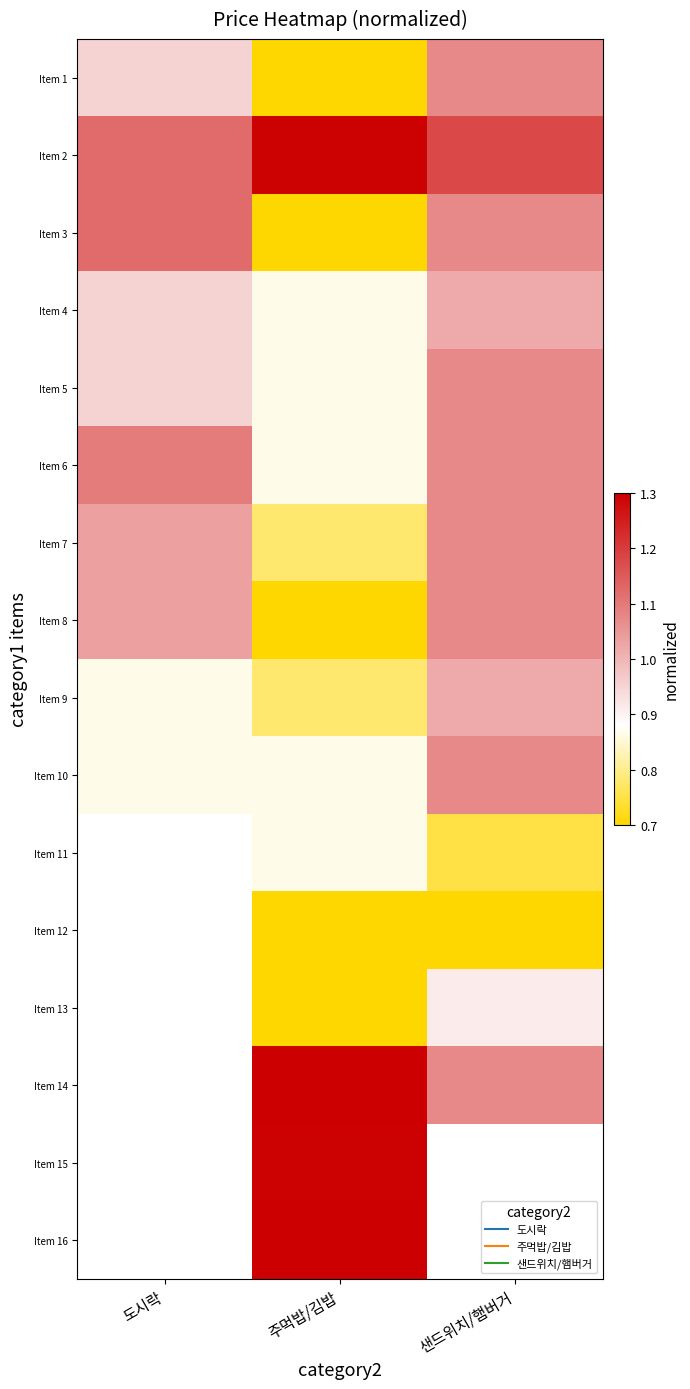

What is the greatest value displayed?

2.6